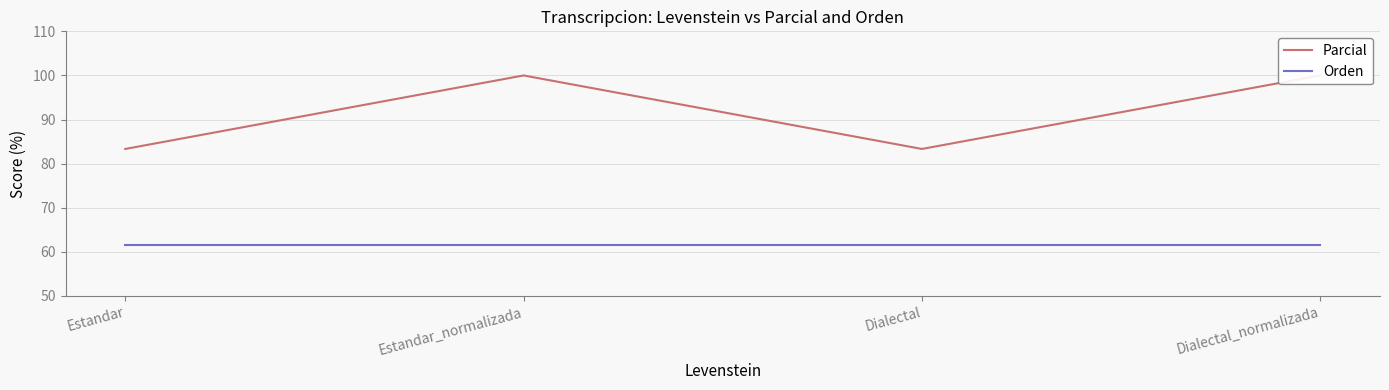

The value of Parcial at Estandar is 83.3. True or false?

True